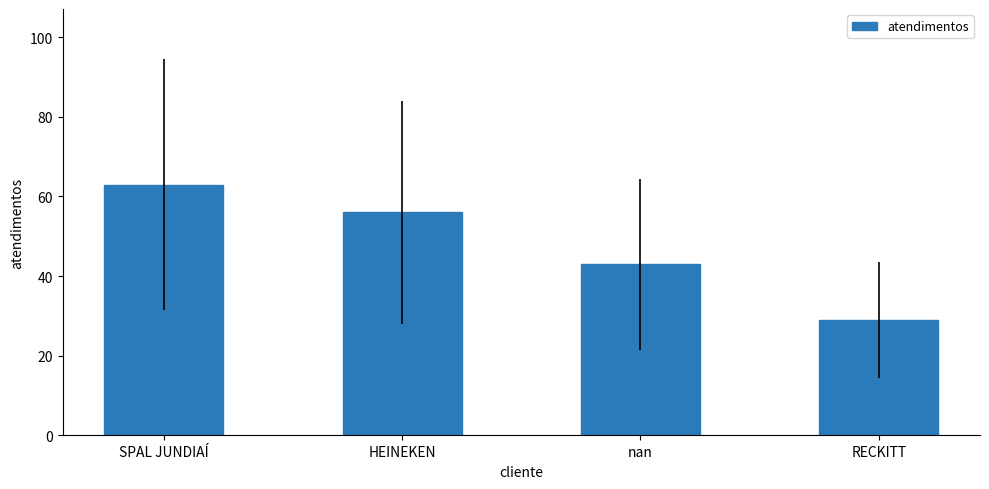

Count the values in the range 43 to 63.

3